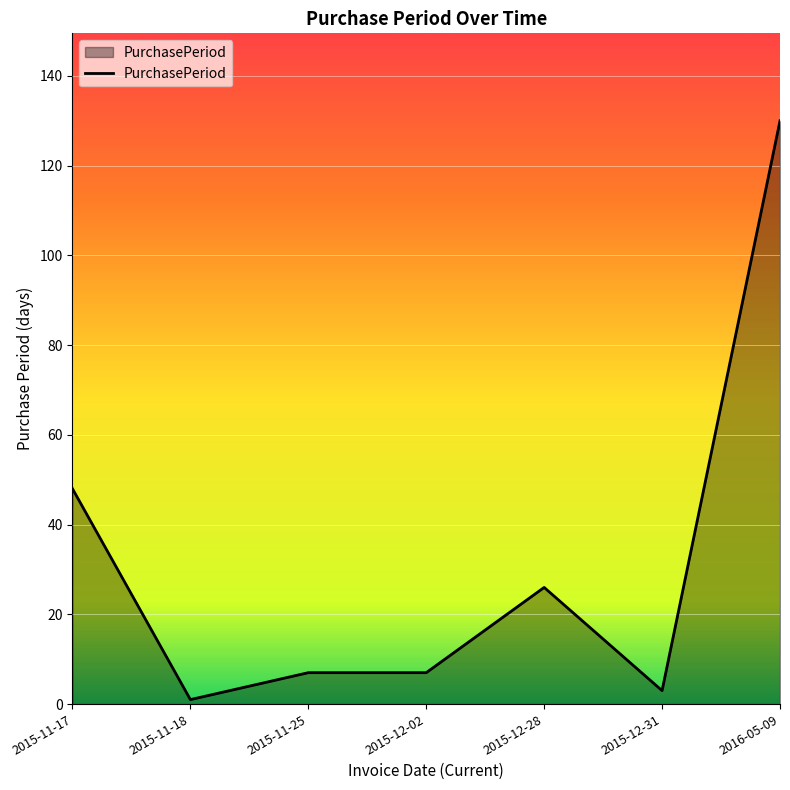

At which category does the data reach its first local valley?

2015-11-18